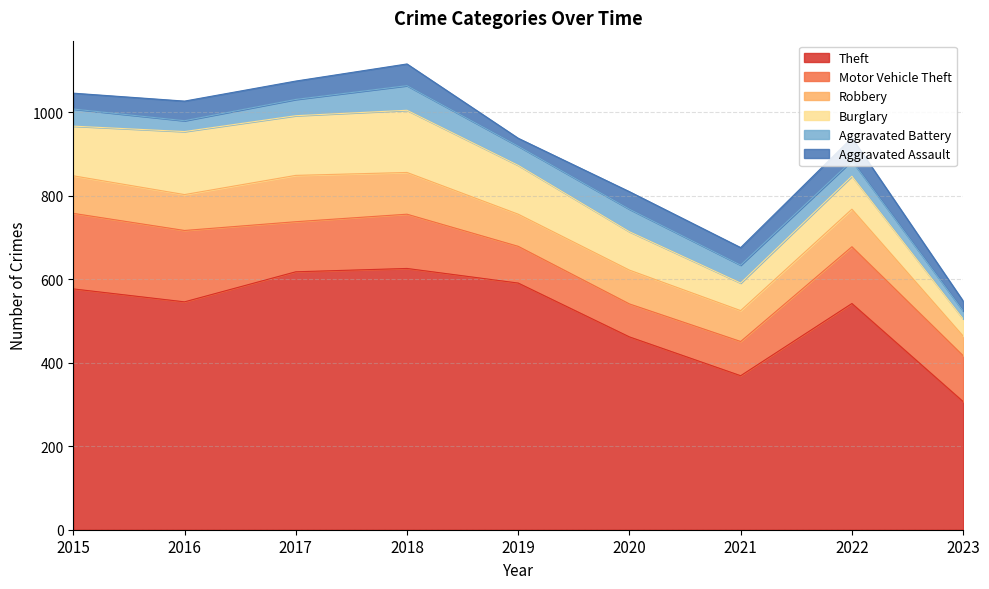

True or false: Motor Vehicle Theft and Aggravated Assault intersect in this chart.

False